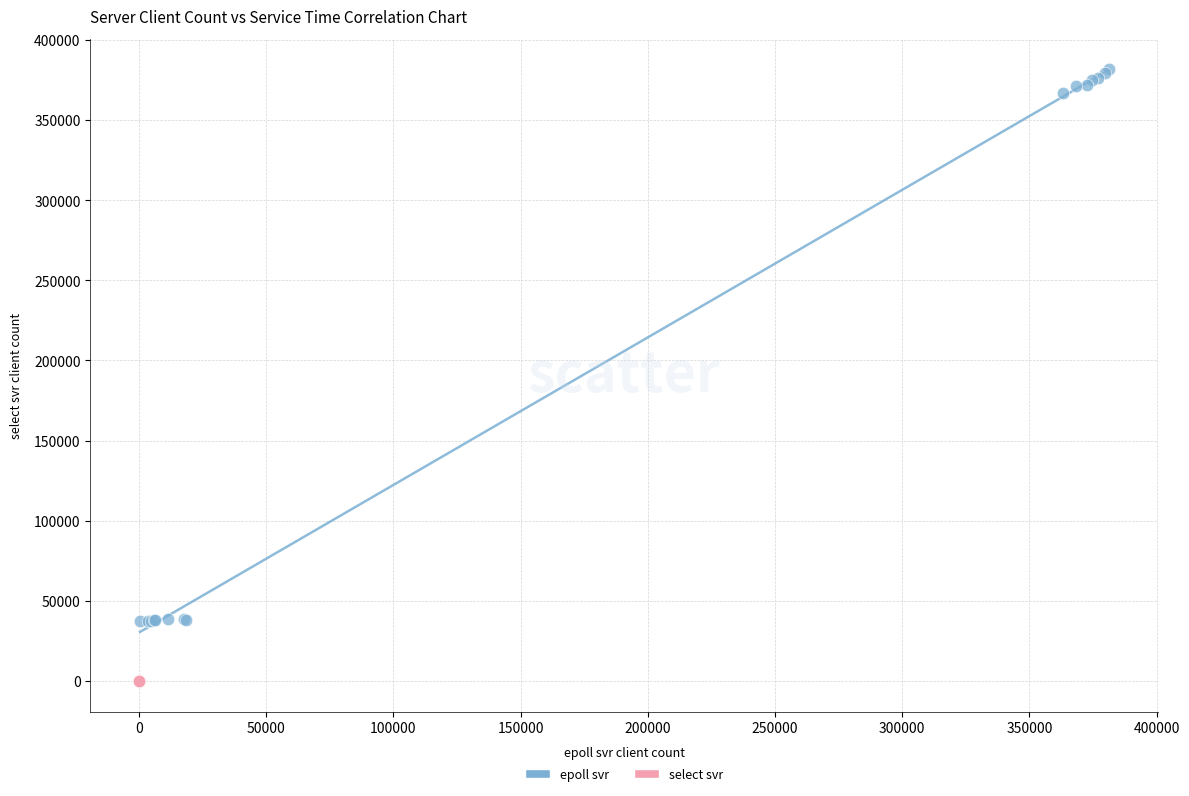

Which series reaches the maximum Y coordinate?

epoll svr